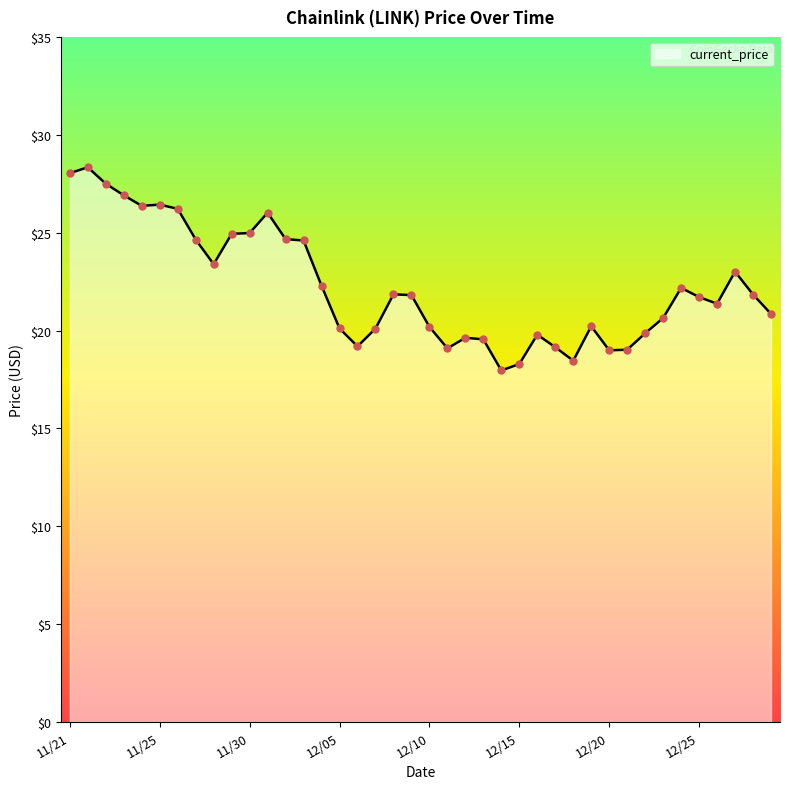

What is the smallest value displayed?

18.0